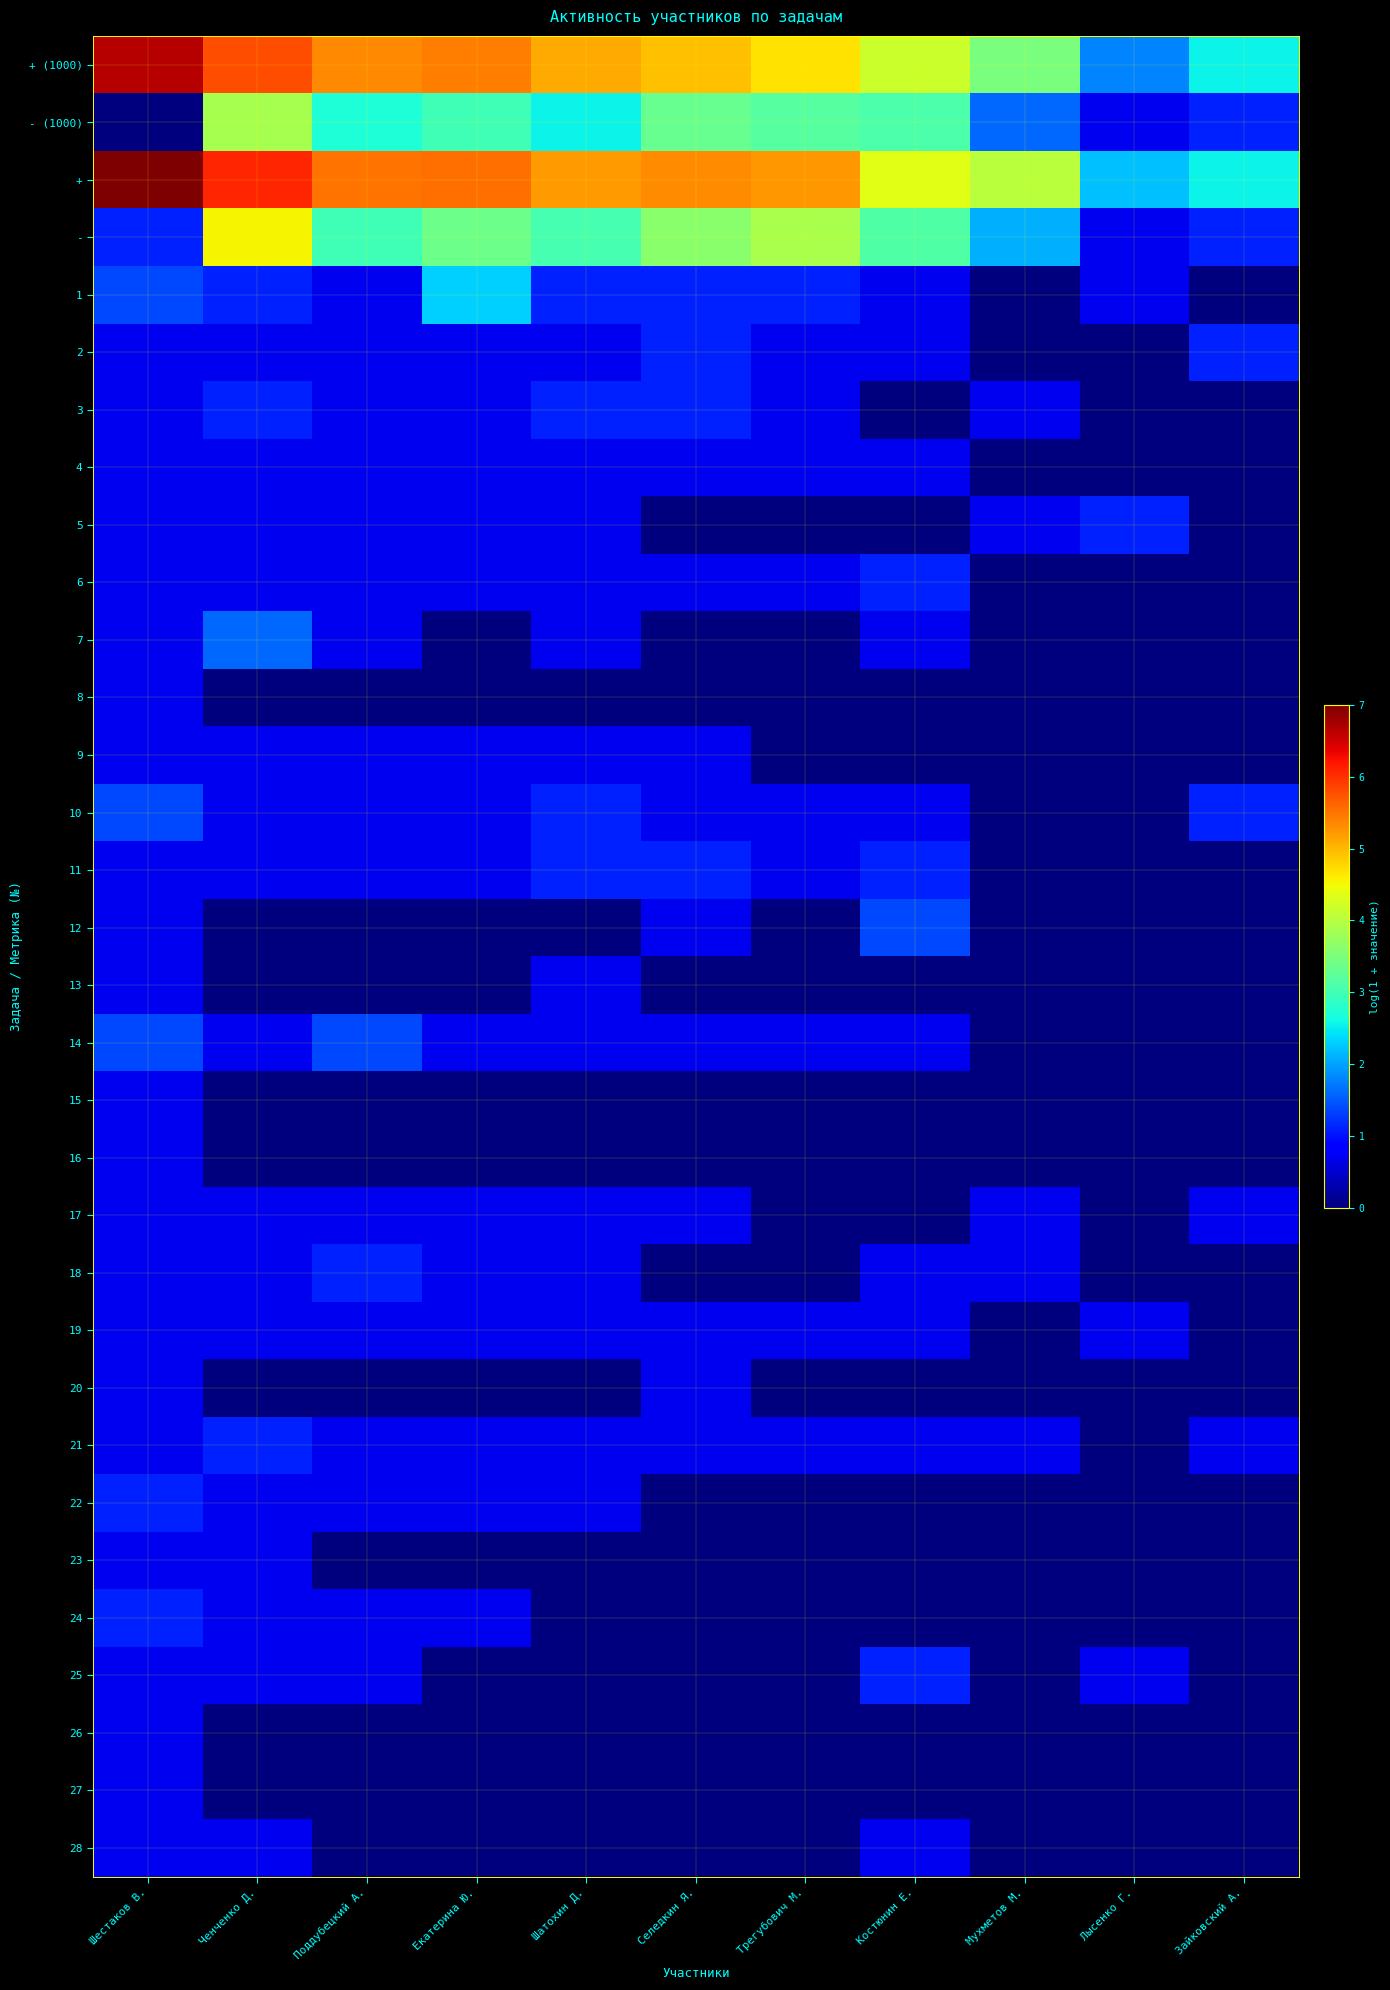

Which has a higher value, Шестаков В. or Зайковский А.?

Шестаков В.